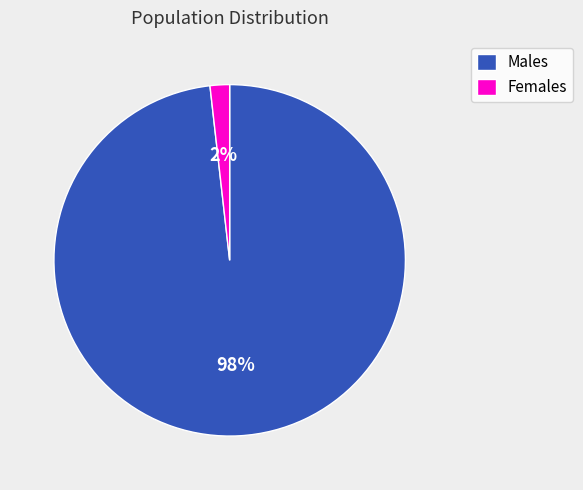

Is it true that Females is 13% of the pie?

False